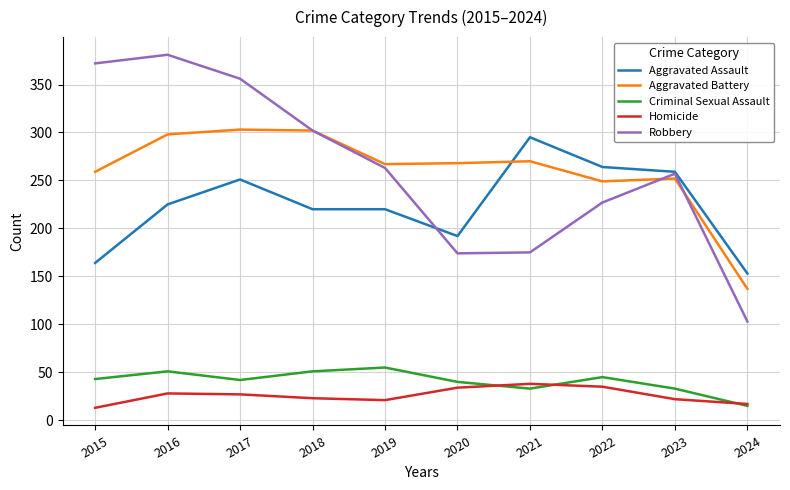

True or false: Criminal Sexual Assault and Robbery cross at least once.

False